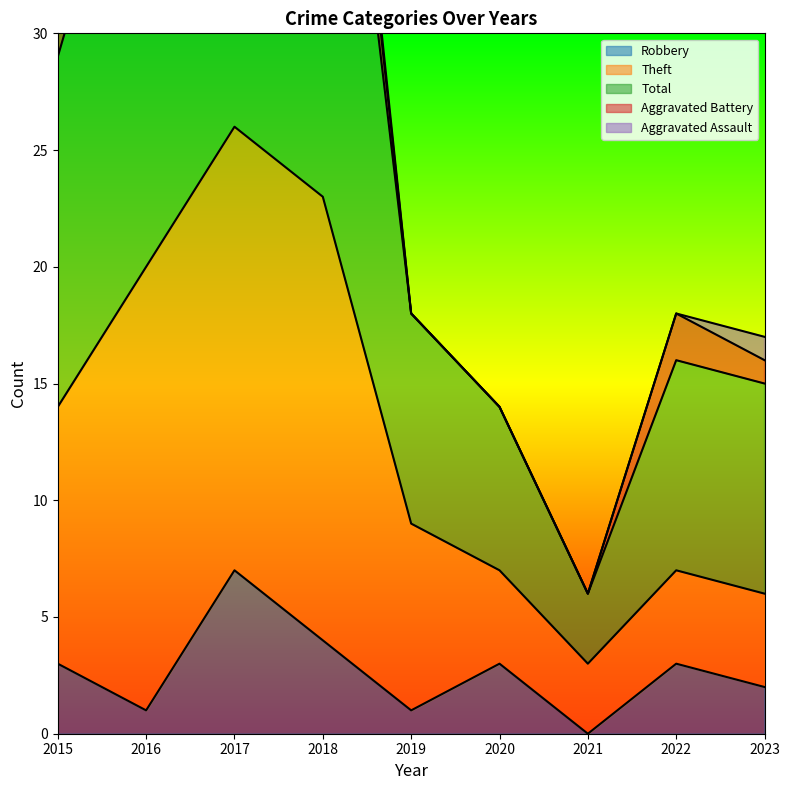

What are all the series names shown in the legend?

Robbery, Theft, Total, Aggravated Battery, Aggravated Assault